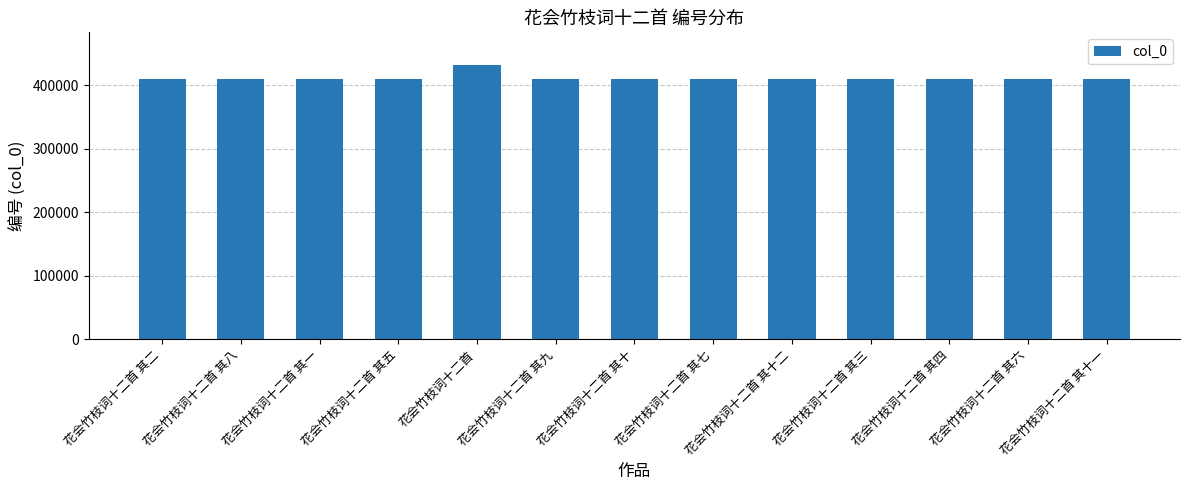

What is the ratio of the value at 花会竹枝词十二首 其二 to the value at 花会竹枝词十二首 其七?

1.0